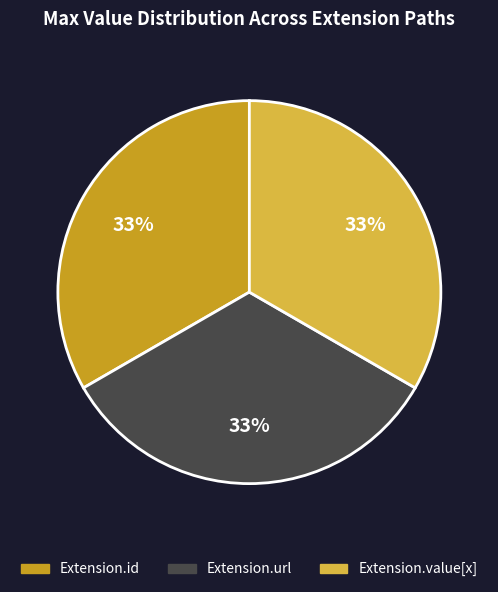

Does any single category account for the majority?

No